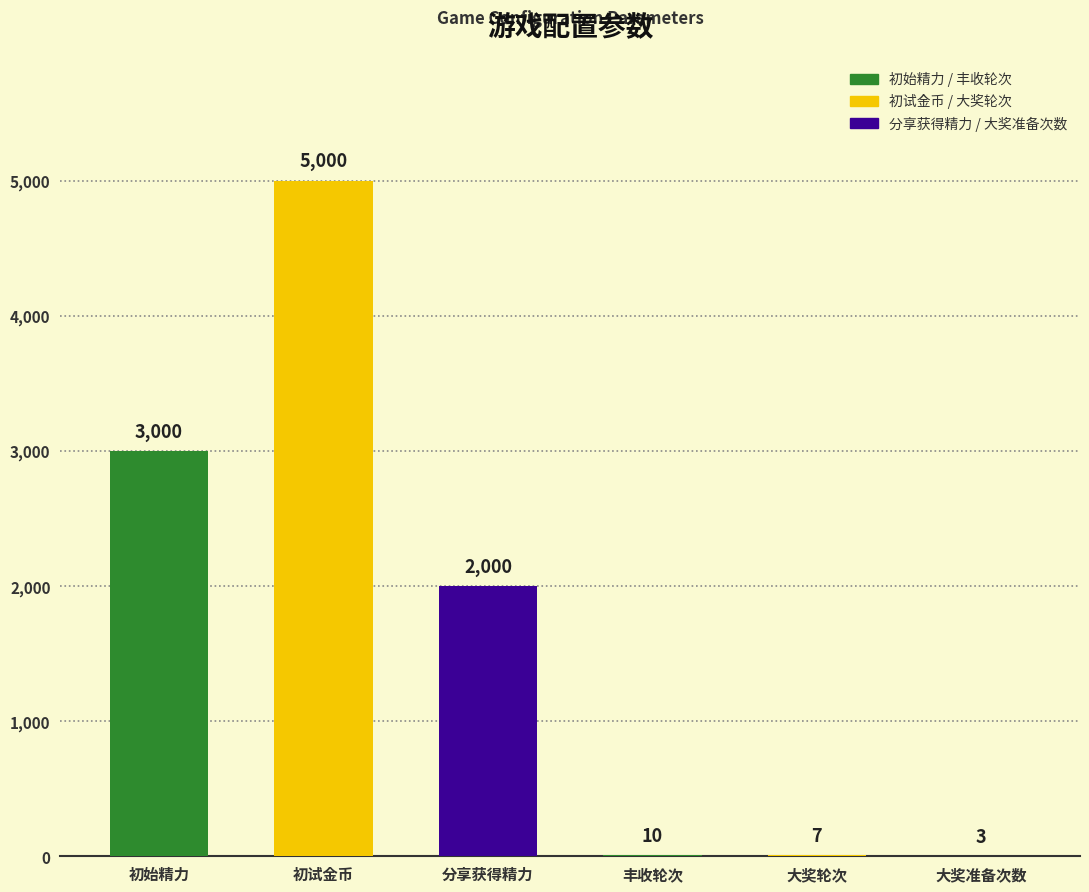

Which has a higher value, firstEnergy or bigWinReday?

firstEnergy